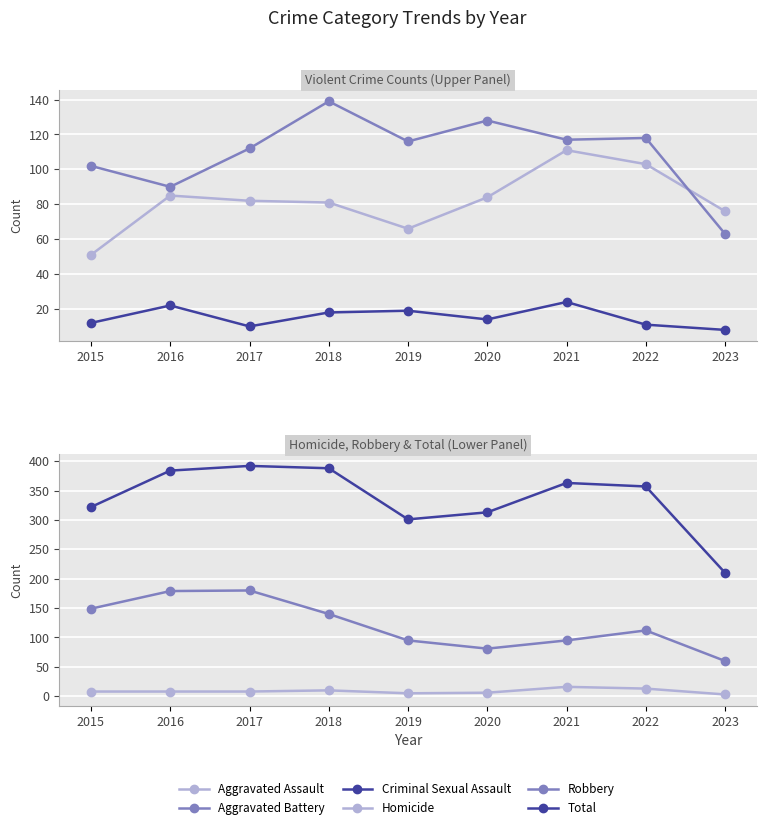

The value of Aggravated Assault at 2023 is 110. True or false?

False